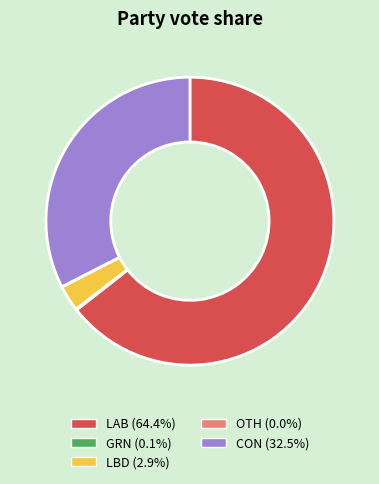

Is there any slice that represents more than half of the pie?

Yes